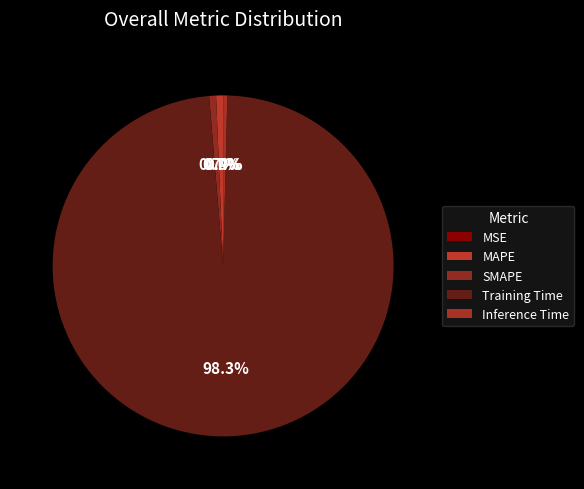

What percentage is NOT represented by Inference Time?

99.6%